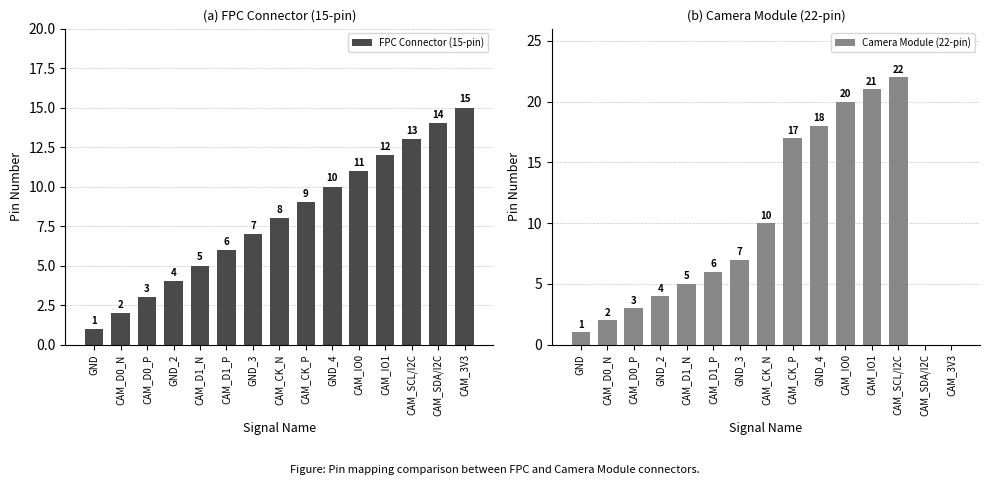

Which label corresponds to the smallest value in the chart?

CAM_SDA/I2C